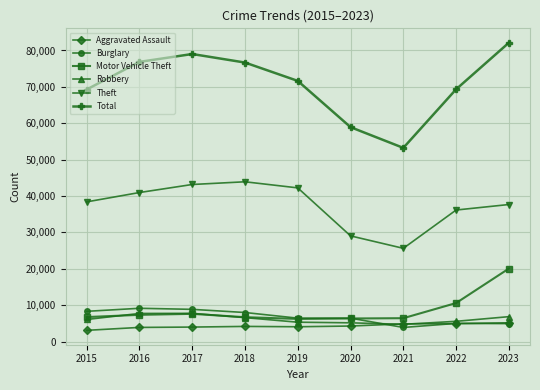

Which series has the largest range (max minus min)?

Total